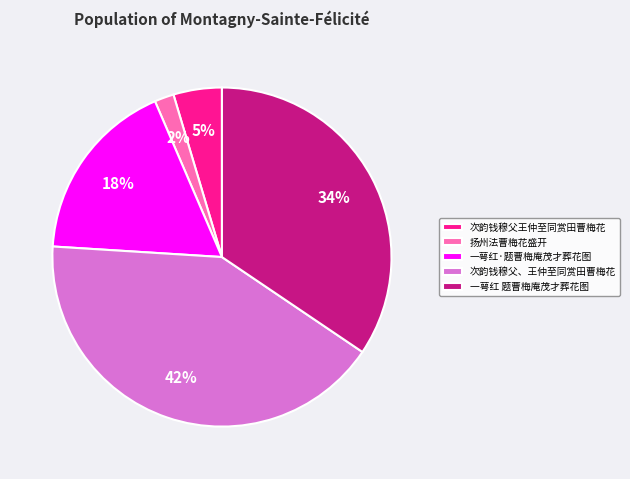

Rank the categories by value from highest to lowest.

次韵钱穆父、王仲至同赏田曹梅花, 一萼红 题曹梅庵茂才葬花图, 一萼红·题曹梅庵茂才葬花图, 次韵钱穆父王仲至同赏田曹梅花, 扬州法曹梅花盛开